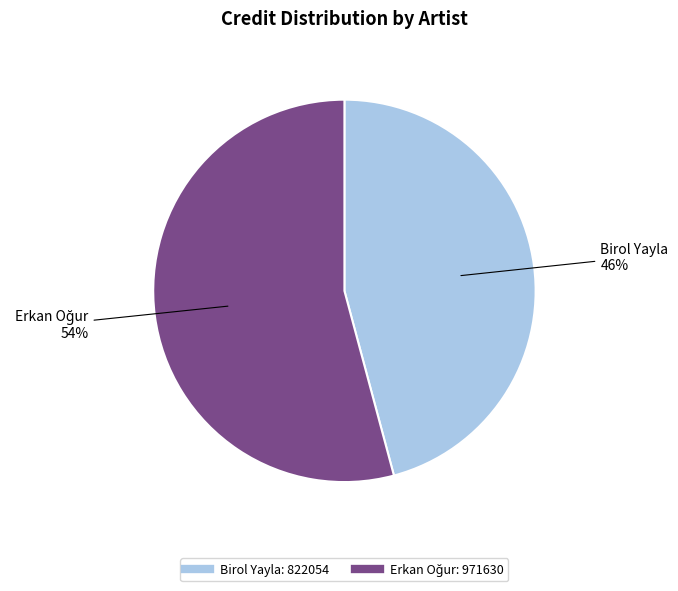

How many segments does this pie chart have?

2